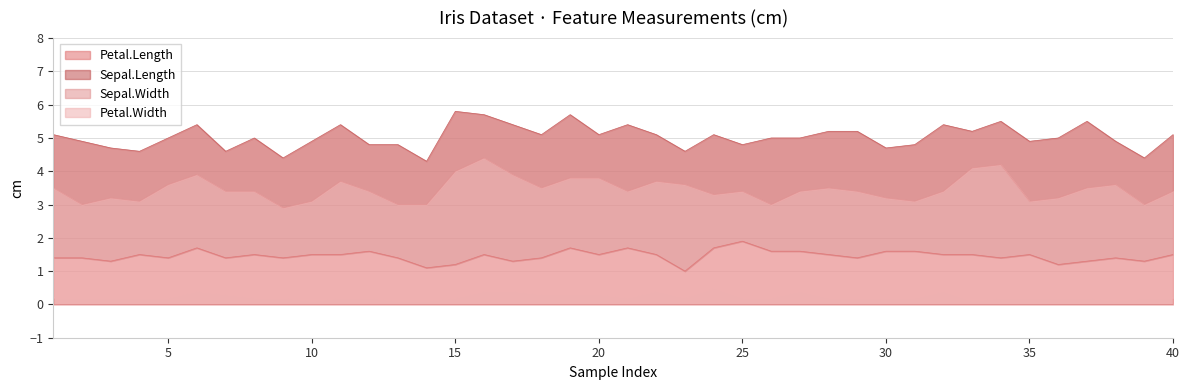

What is the total value across all series at 22?

10.7